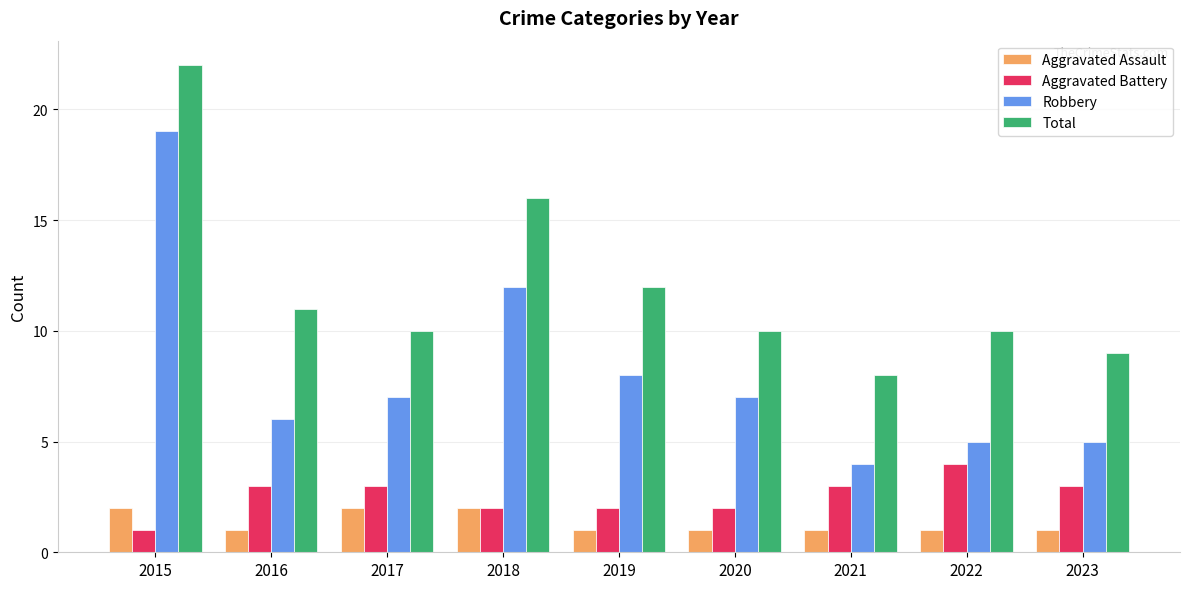

What is the sum of the Aggravated Battery values at 2020 and 2021?

5